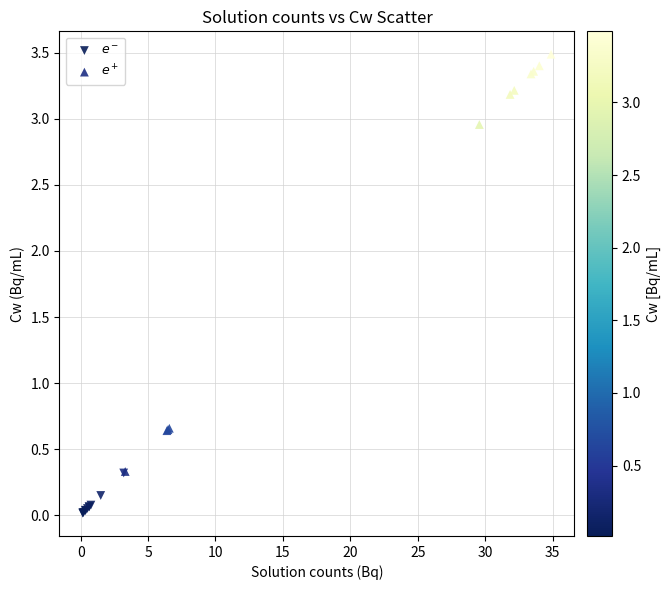

What are all the series names shown in the legend?

$e^-$, $e^+$